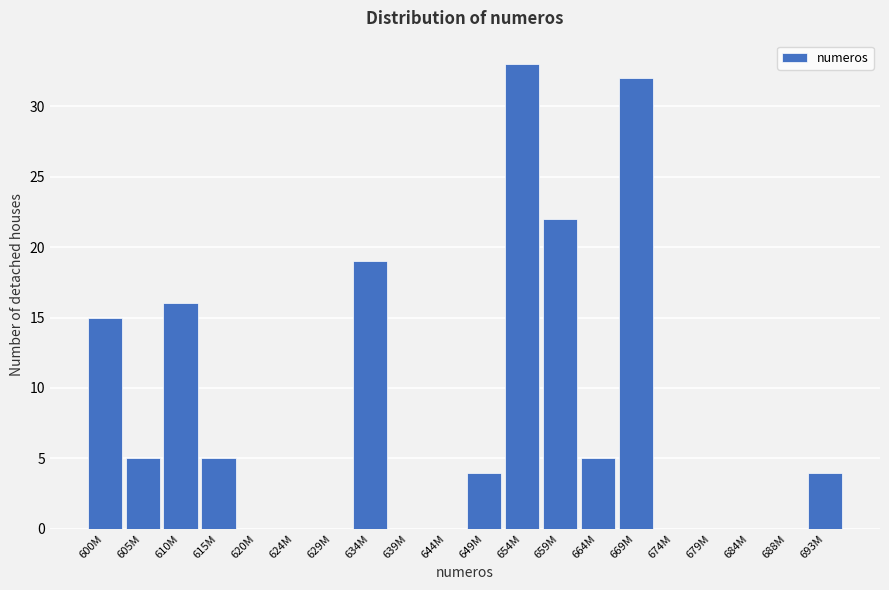

Reading left to right, what are all the values shown in this chart?

600M=15	605M=5	610M=16	615M=5	620M=0	624M=0	629M=0	634M=19	639M=0	644M=0	649M=4	654M=33	659M=22	664M=5	669M=32	674M=0	679M=0	684M=0	688M=0	693M=4